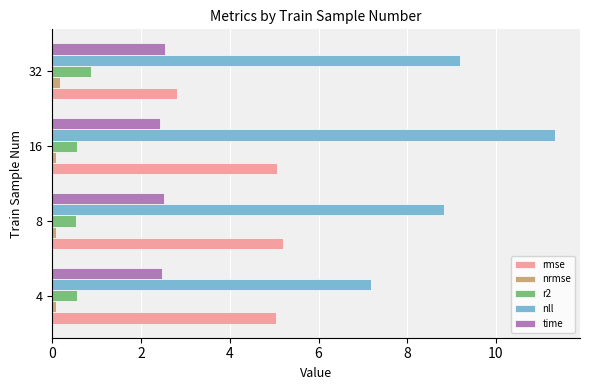

List the labels in order of nll value, largest first.

16, 32, 8, 4